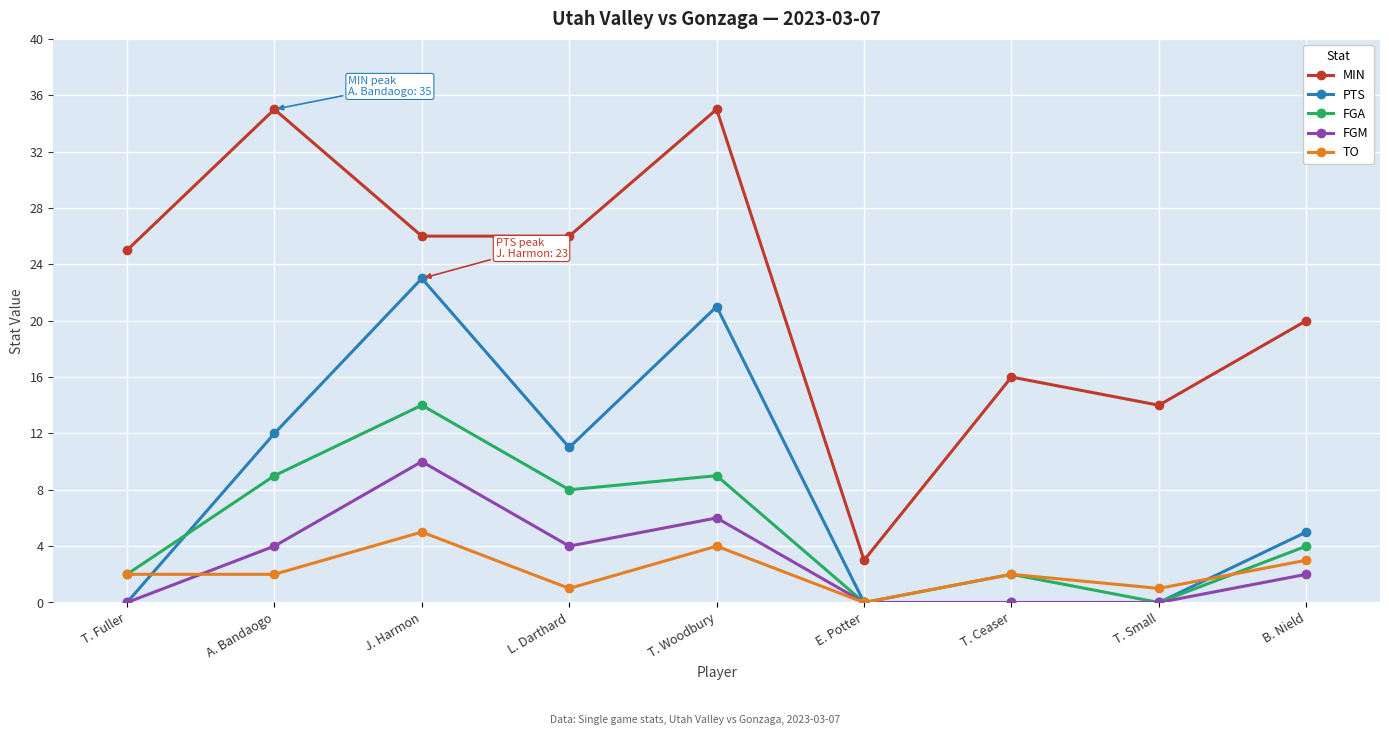

At which category does FGA reach its first local peak?

J. Harmon